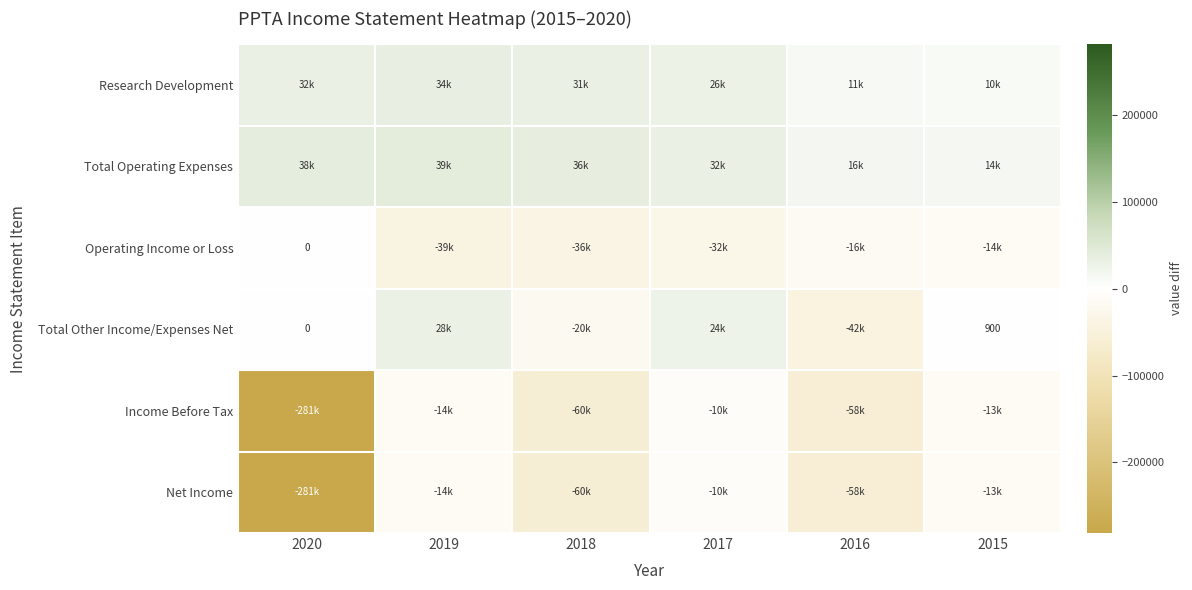

The Income Before Tax series shows -10600 at 2017. True or false?

True